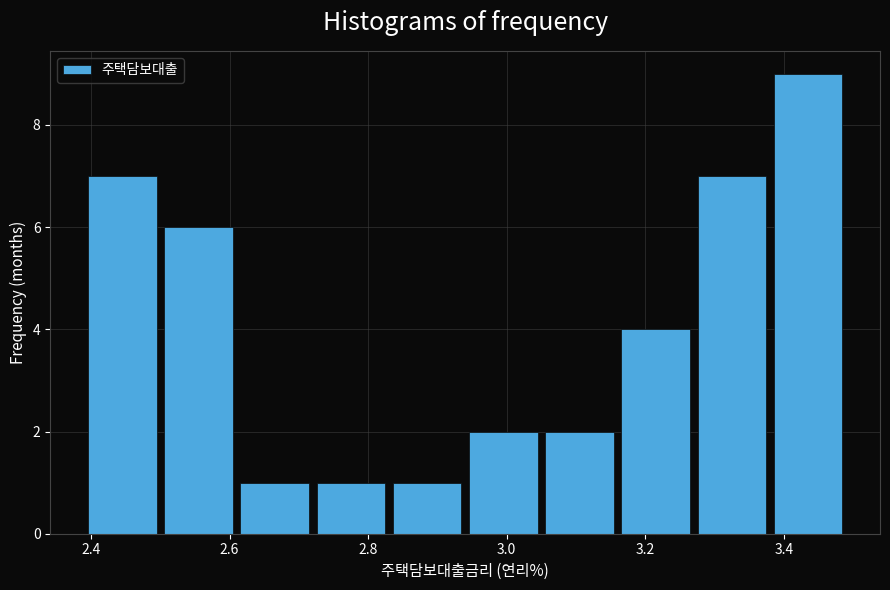

Reading left to right, list every bar in this chart as the range it spans on the x-axis followed by its height. Neither the bar edges nor the heights are printed on the chart, so give them approximately, as read against the axes.

2.39 to 2.50: 7
2.50 to 2.61: 6
2.61 to 2.72: 1
2.72 to 2.83: 1
2.83 to 2.94: 1
2.94 to 3.05: 2
3.05 to 3.16: 2
3.16 to 3.27: 4
3.27 to 3.38: 7
3.38 to 3.49: 9